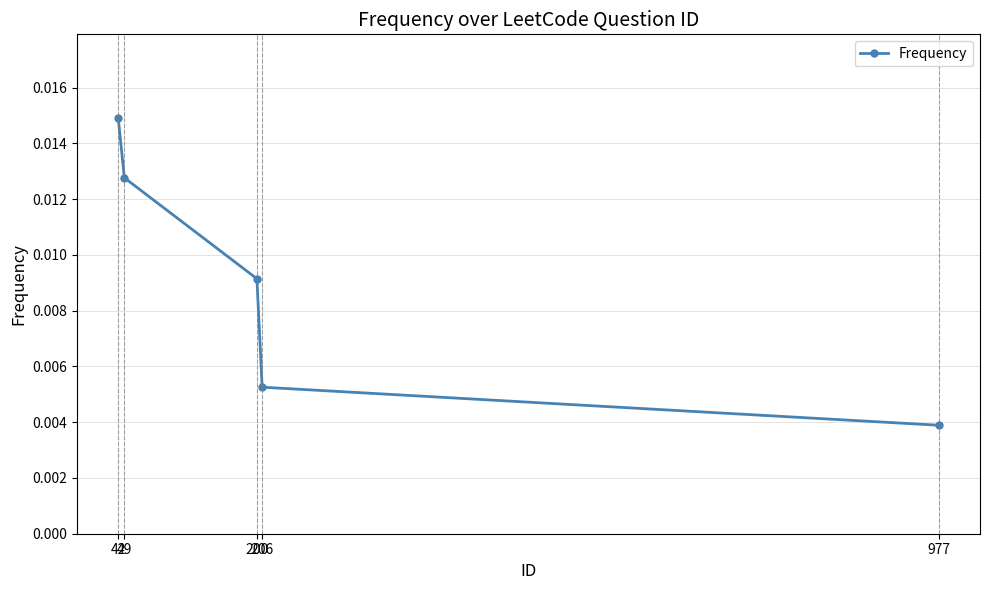

Does the chart have visible grid lines?

Yes